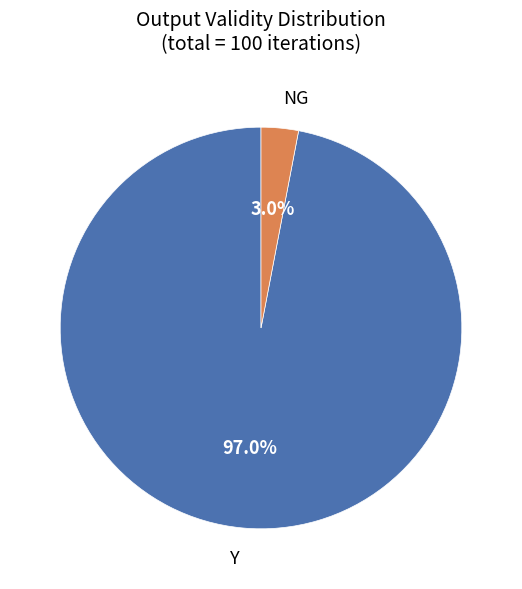

Rank the categories by value from lowest to highest.

NG, Y